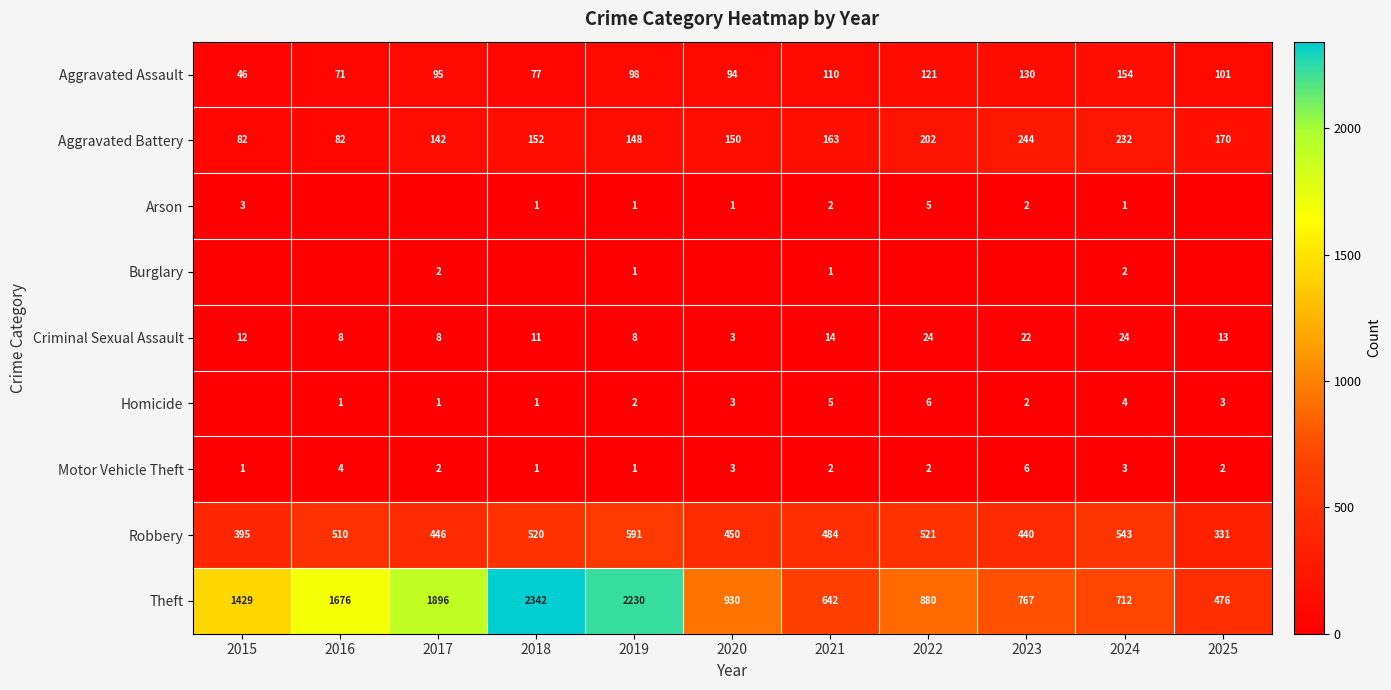

What is the total value across all series at 2024?

1675